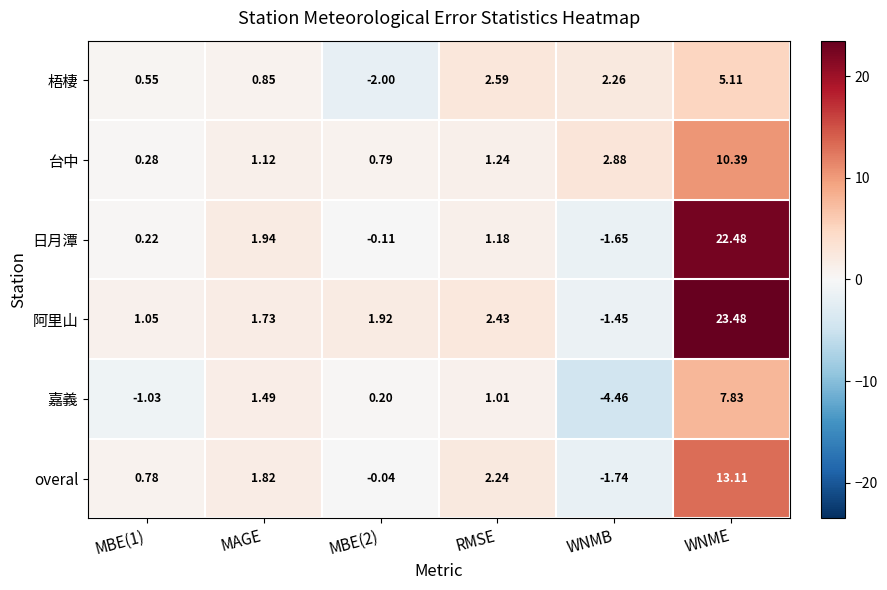

List the series in order of their peak value, lowest first.

梧棲, 嘉義, 台中, overal, 日月潭, 阿里山